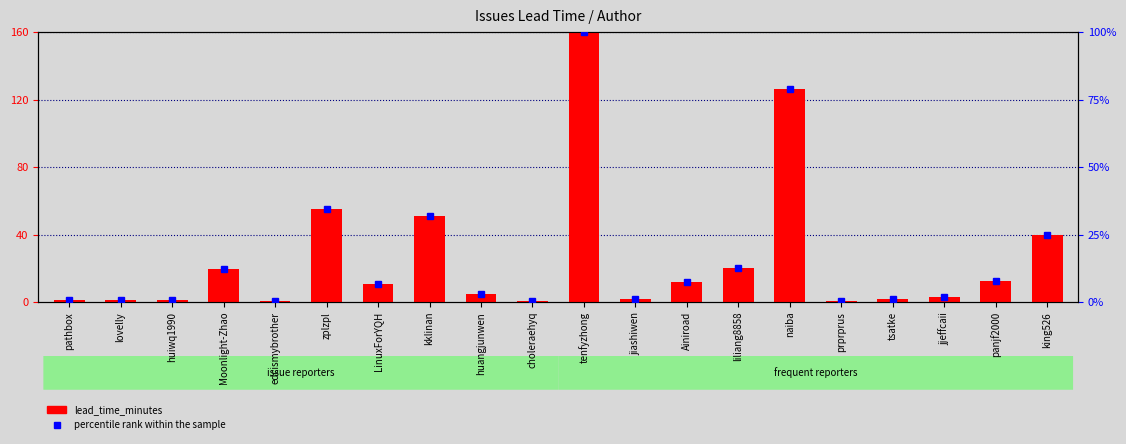

What is the difference between the maximum and minimum values in the percentile rank within the sample series?

99.7